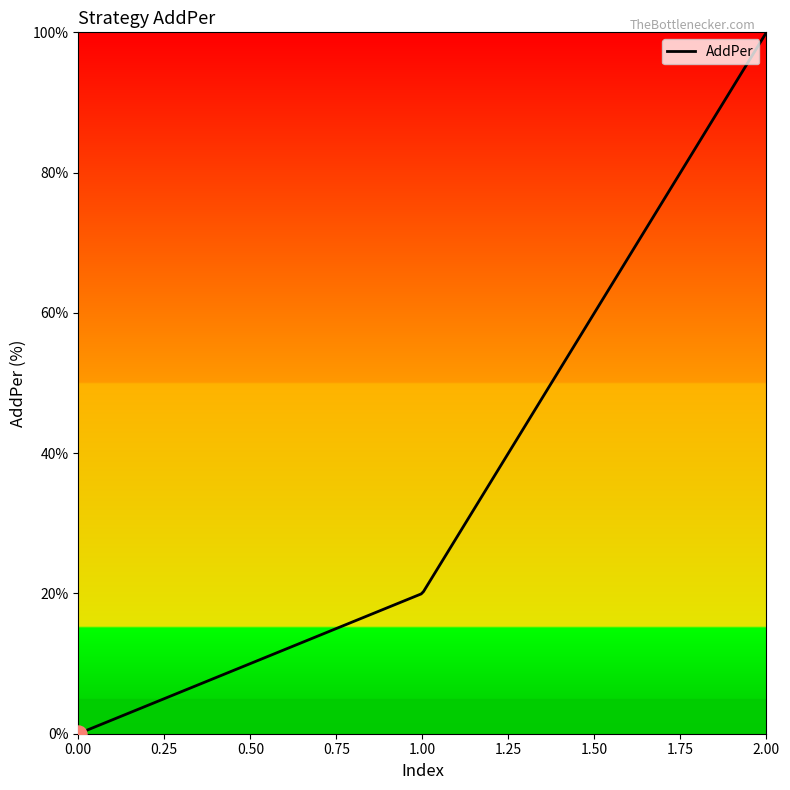

What is the greatest value displayed?

100.0